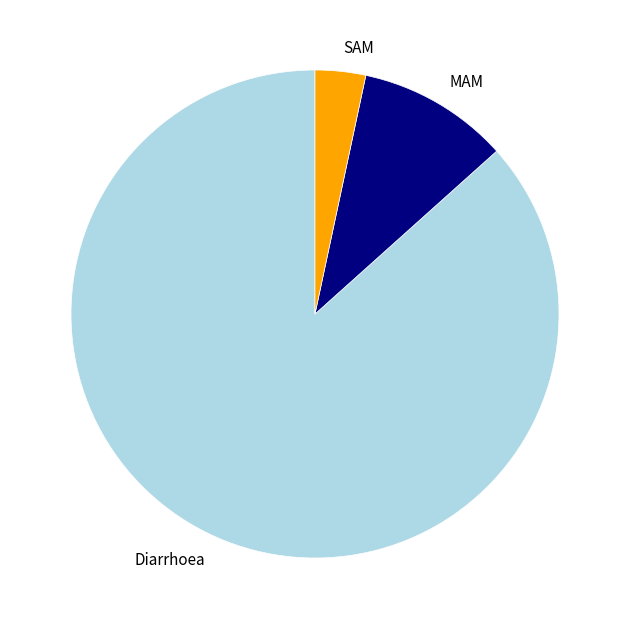

Combined, do SAM and Diarrhoea account for over 50%?

Yes